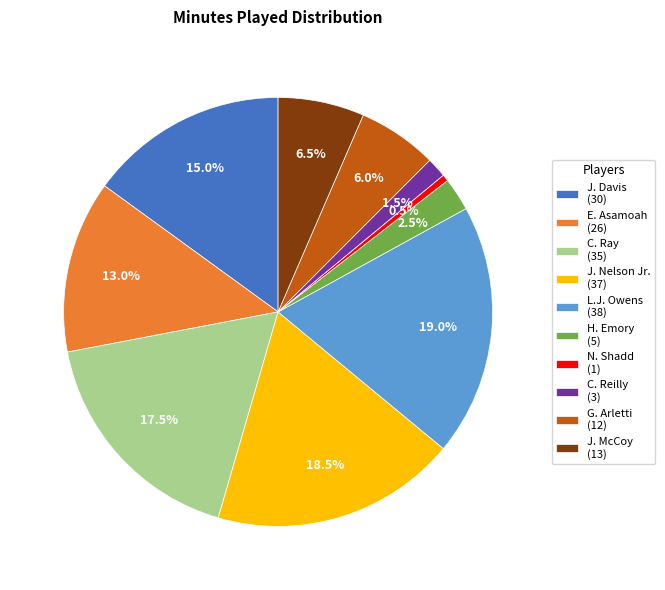

The G. Arletti slice represents 6% of the pie. True or false?

True